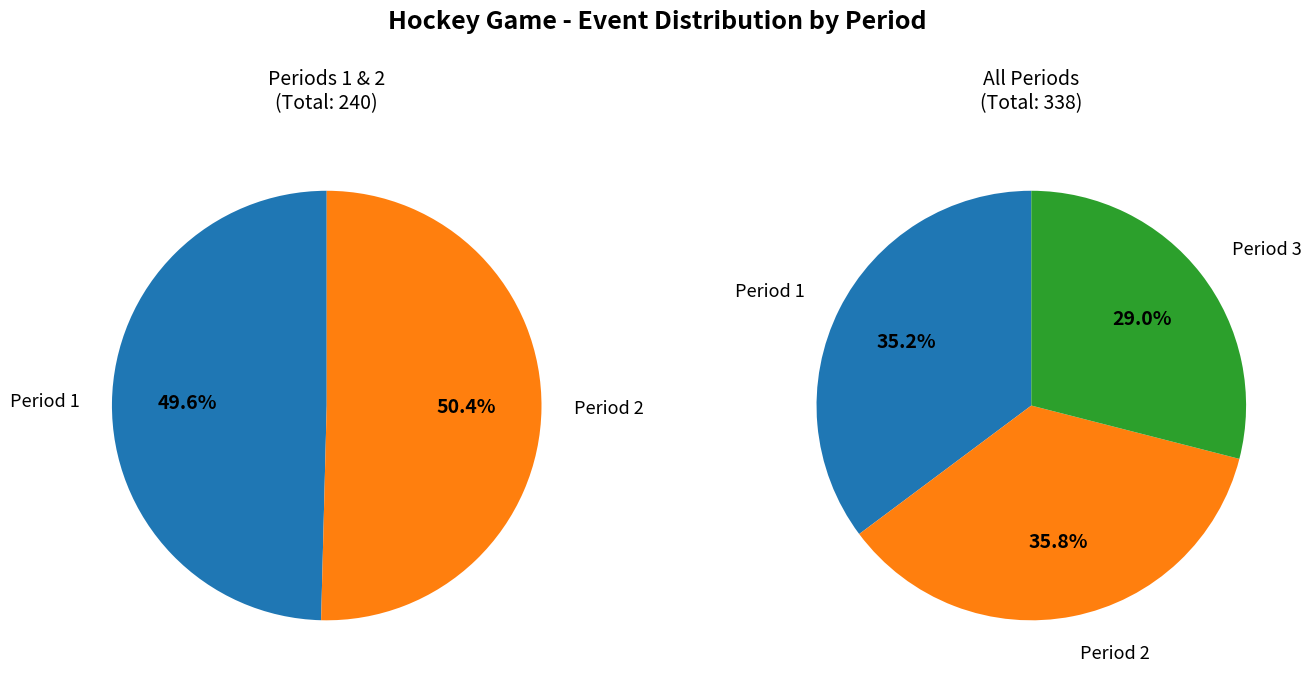

Is there a majority slice in this chart?

No